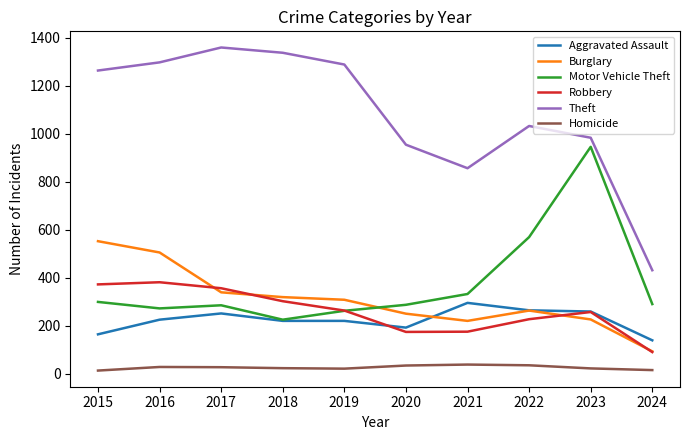

At how many categories does at least one series exceed 601?

9